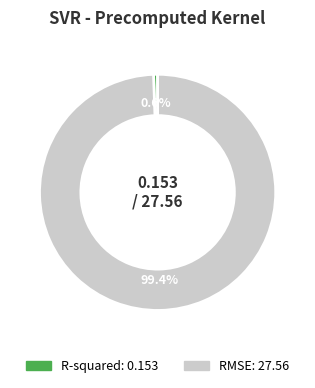

What percentage is the RMSE slice, to the nearest percent?

99%